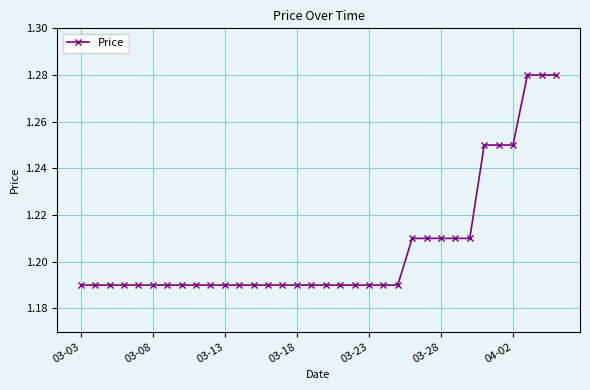

Count the values in the range 1 to 2.

34